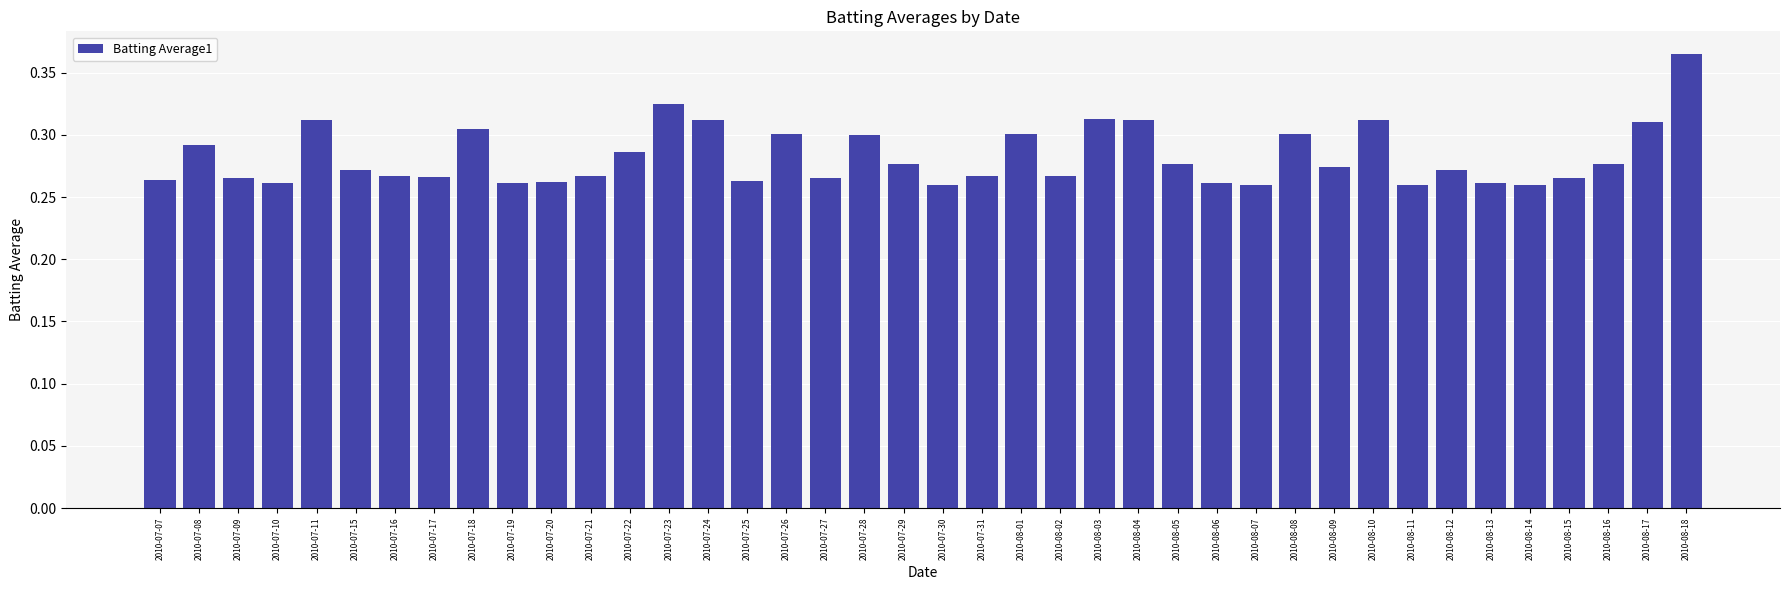

How many values are between 0 and 1?

40